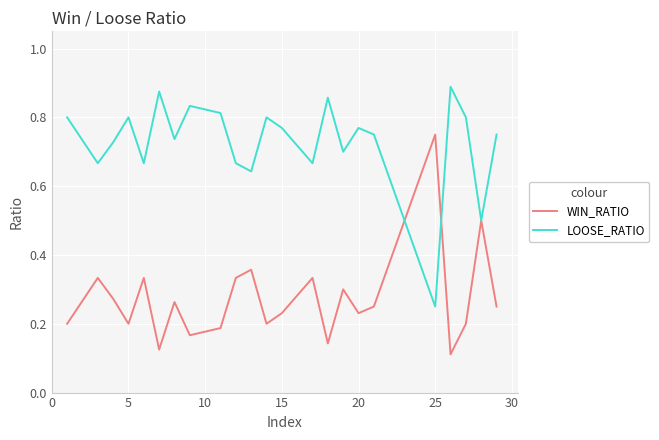

How many interior local peaks does the LOOSE_RATIO series have?

7